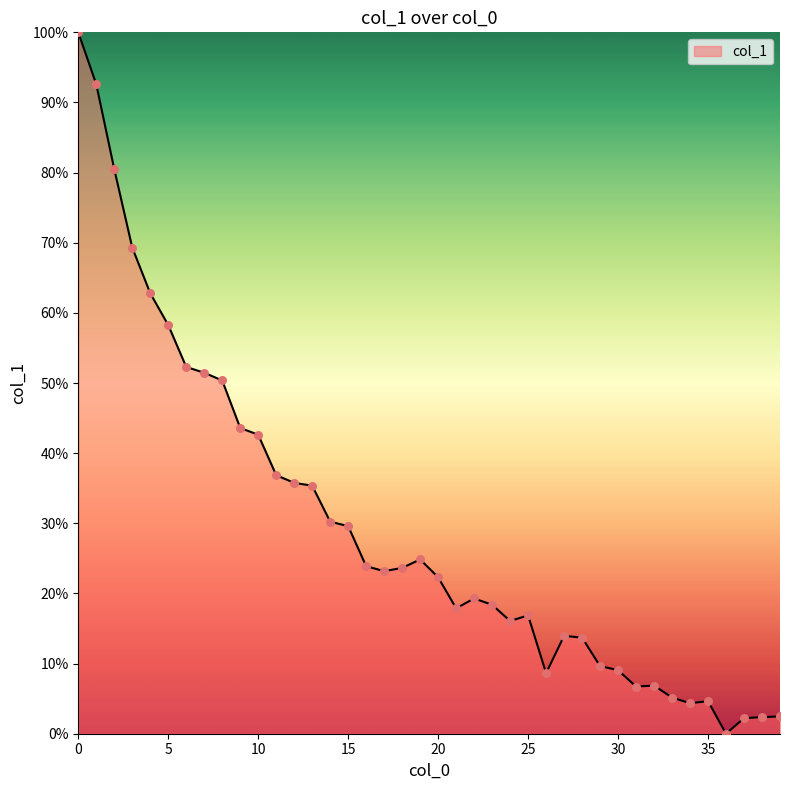

What is the difference between the maximum and minimum values?

100.0